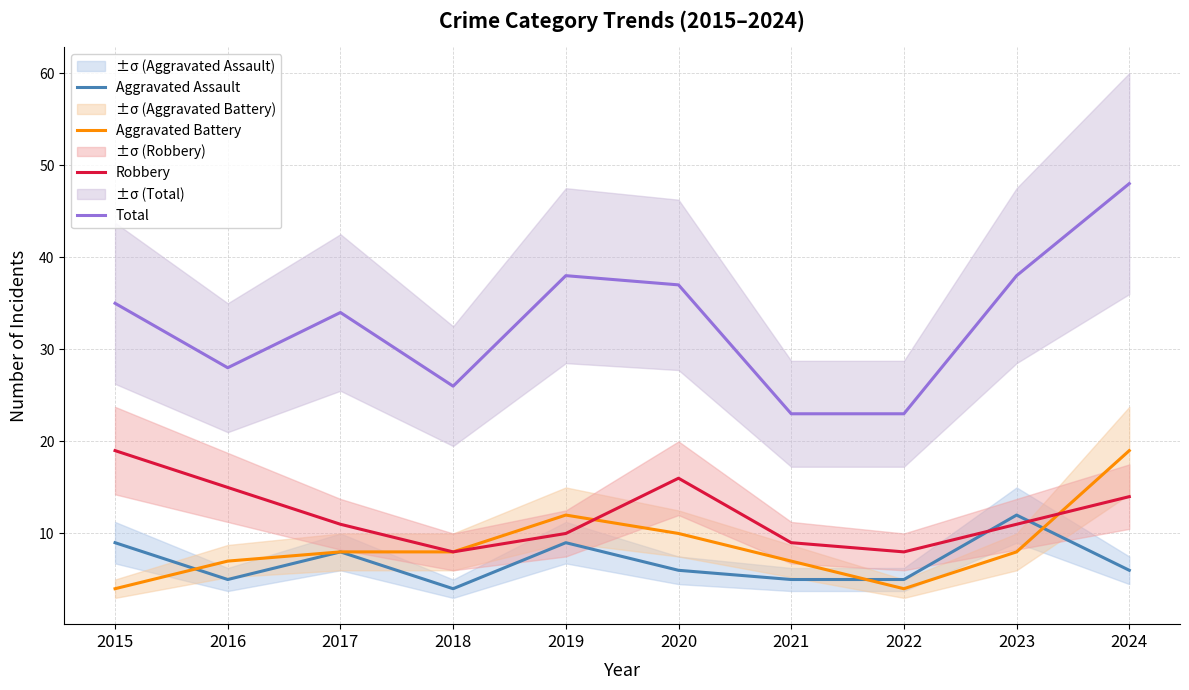

Reading left to right, what are all the values shown in this chart?

Aggravated Assault: 2015=9	2016=5	2017=8	2018=4	2019=9	2020=6	2021=5	2022=5	2023=12	2024=6
Aggravated Battery: 2015=4	2016=7	2017=8	2018=8	2019=12	2020=10	2021=7	2022=4	2023=8	2024=19
Robbery: 2015=19	2016=15	2017=11	2018=8	2019=10	2020=16	2021=9	2022=8	2023=11	2024=14
Total: 2015=35	2016=28	2017=34	2018=26	2019=38	2020=37	2021=23	2022=23	2023=38	2024=48